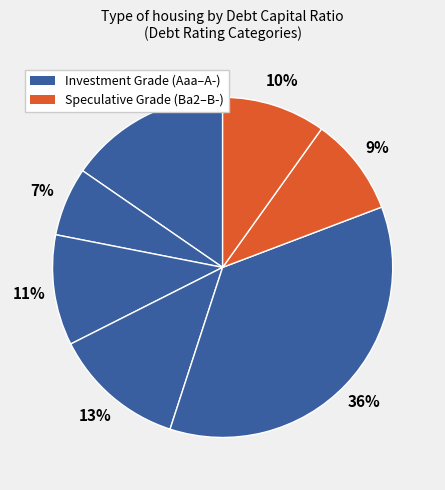

Count the number of slices in the pie.

7